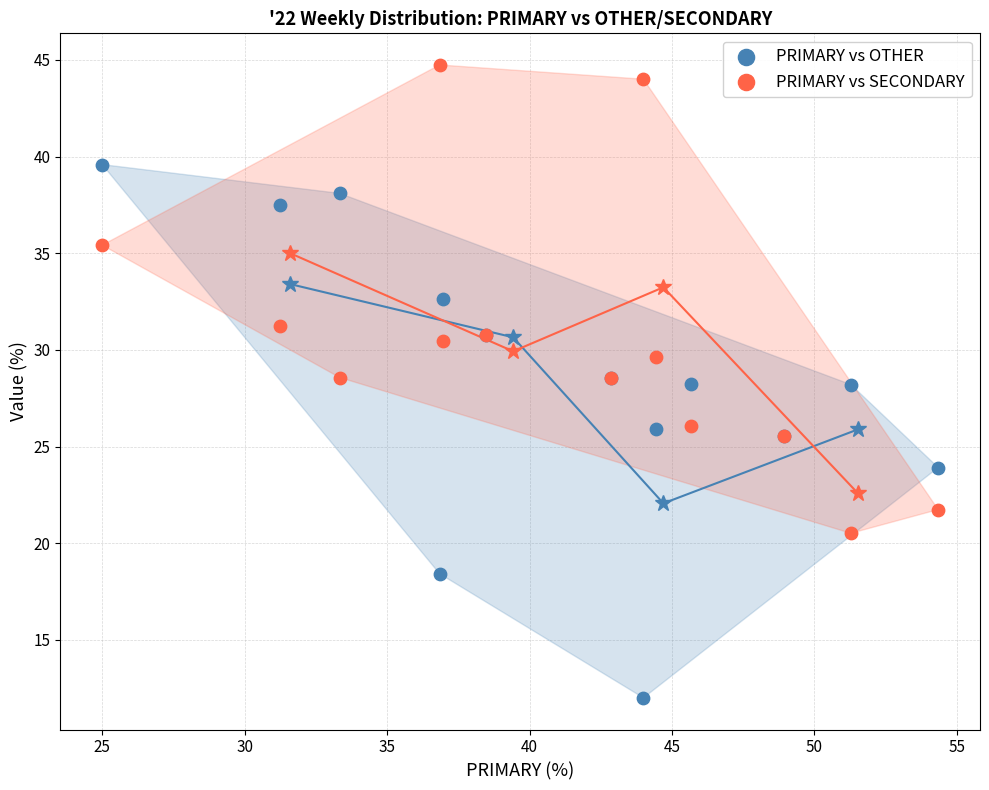

Which series contains the lowest Y value?

PRIMARY vs OTHER